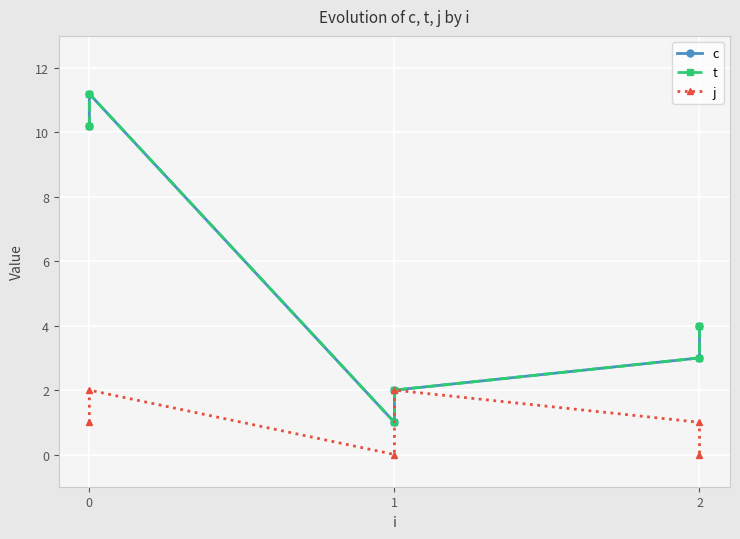

Rank the categories by j value from lowest to highest.

1, 2, 0, 2, 0, 1